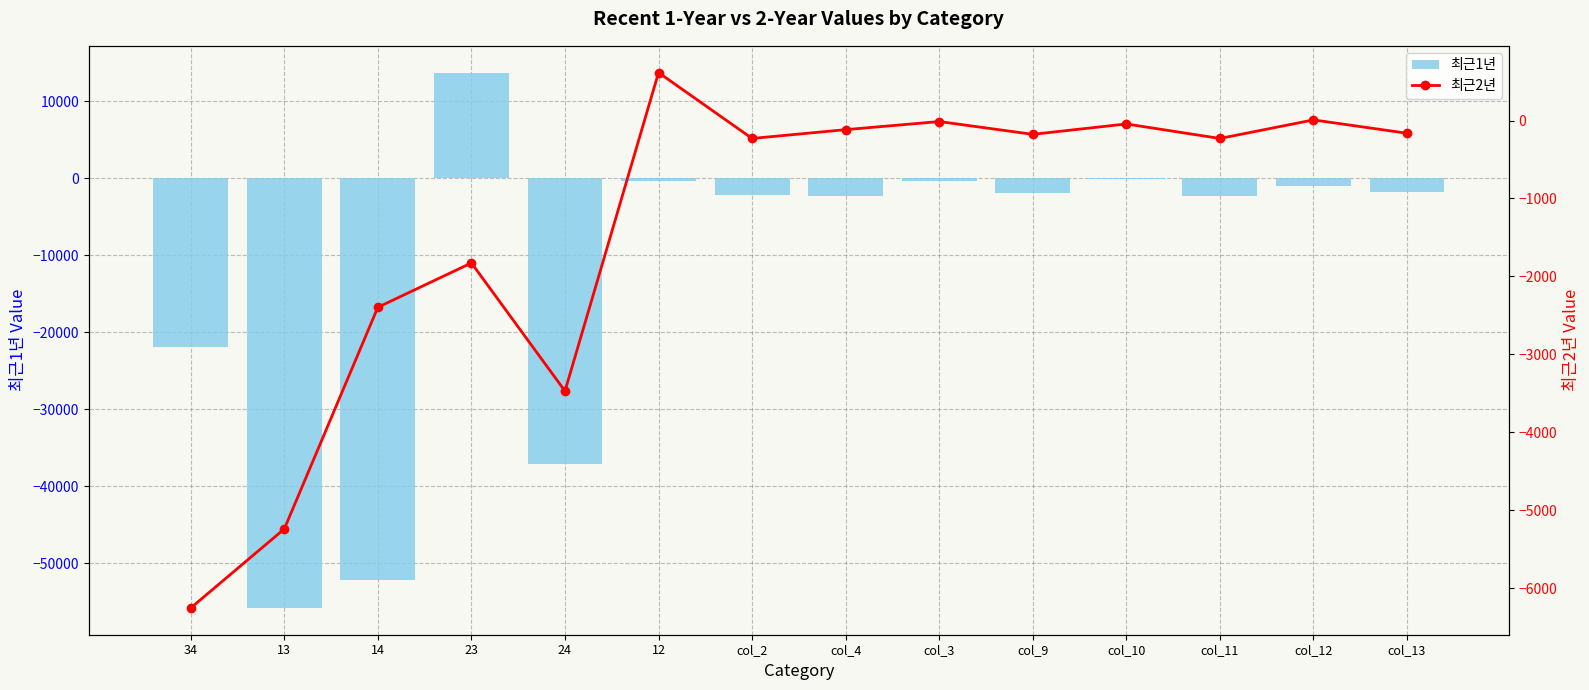

How many distinct data groups are displayed?

2